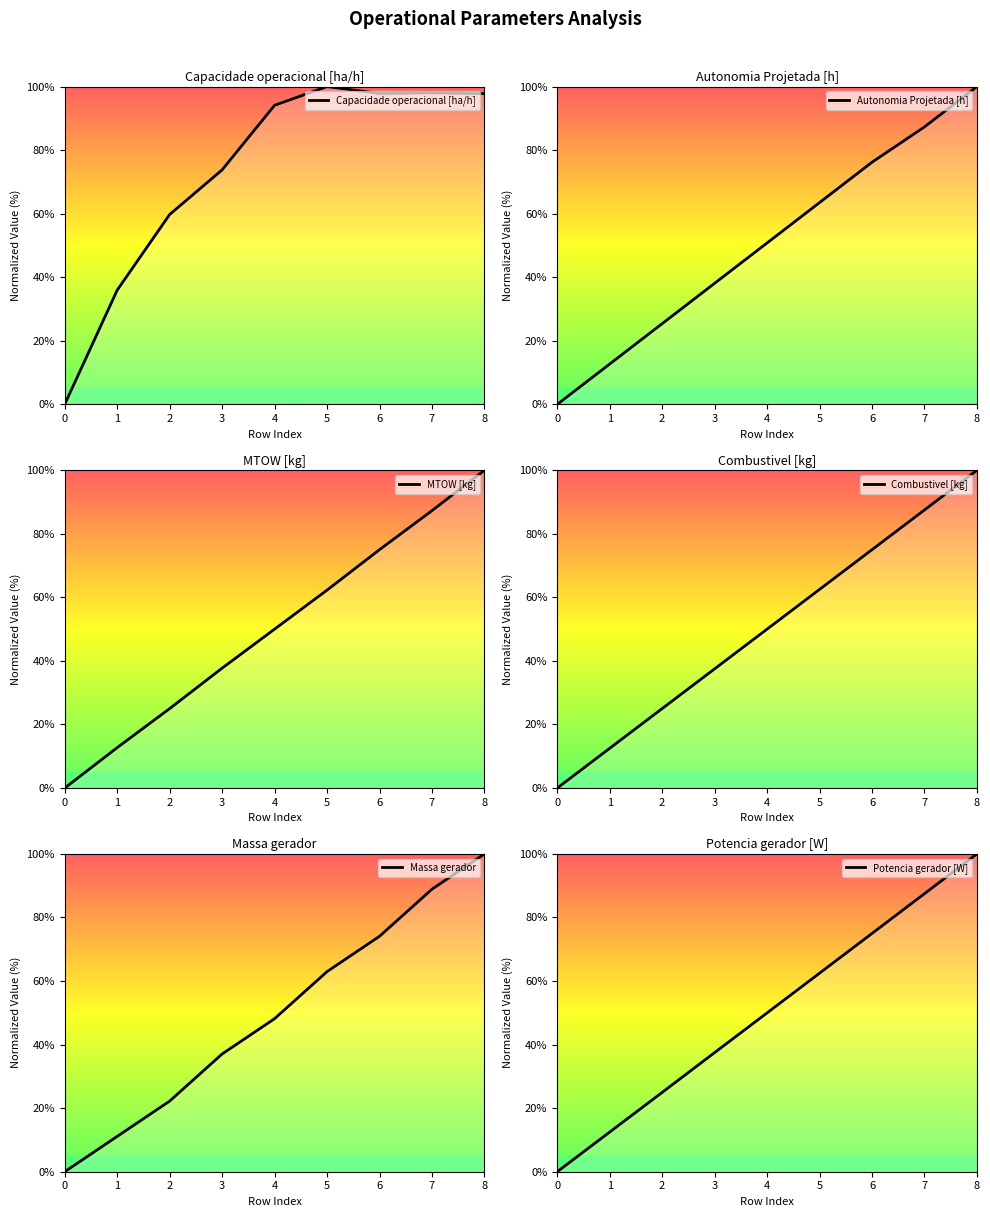

At which category is the sum across all series the highest?

8